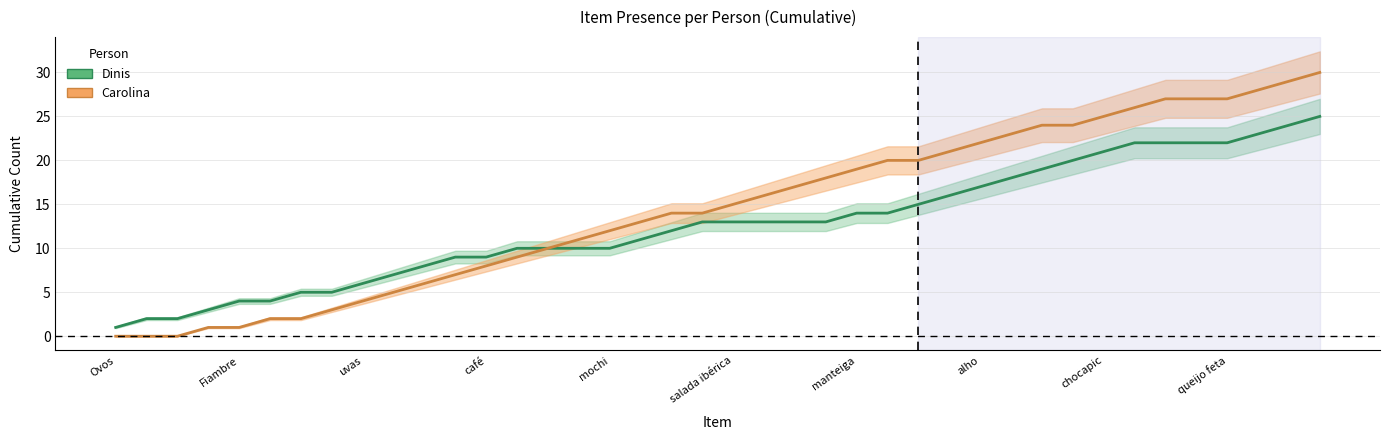

At how many categories does at least one series exceed 6?

31